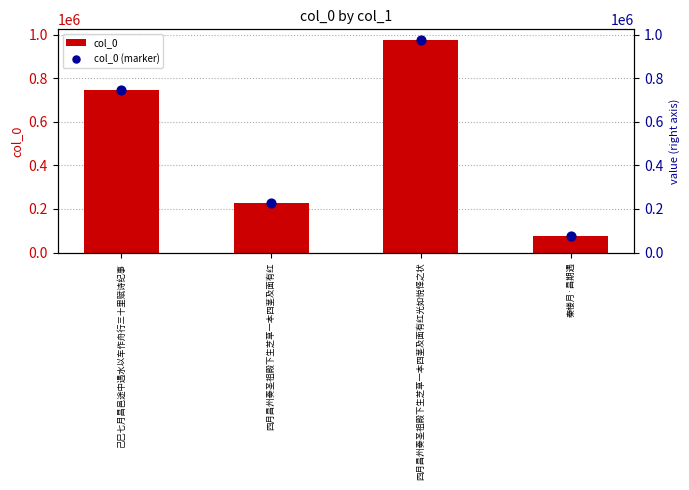

Which series reaches the minimum Y coordinate?

col_0